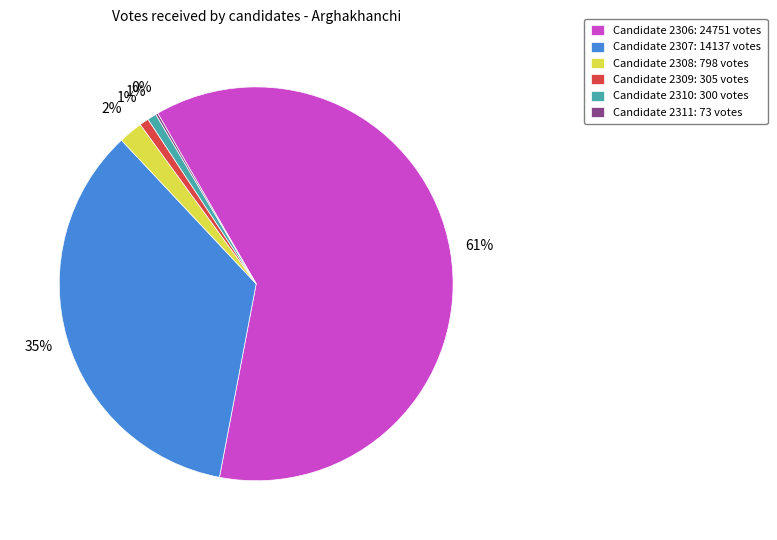

Is the sum of Candidate 2306: 24751 votes and Candidate 2308: 798 votes greater than half?

Yes